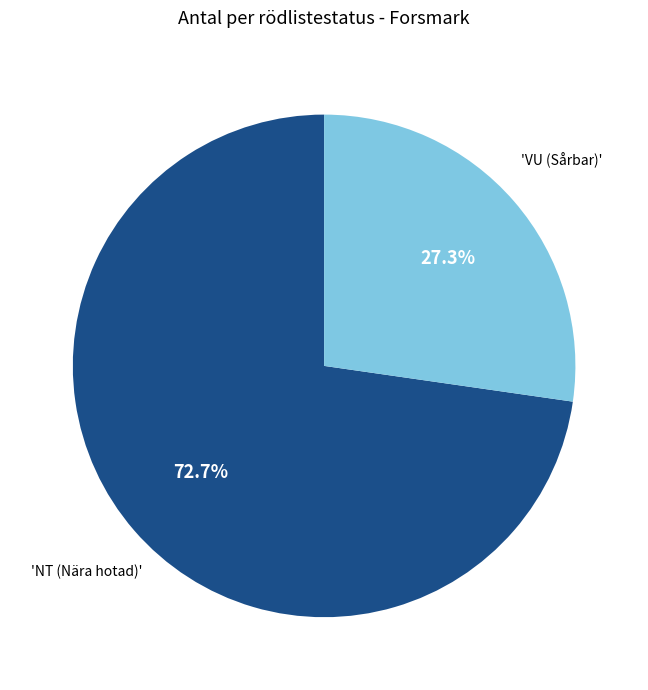

Does any single category account for the majority?

Yes